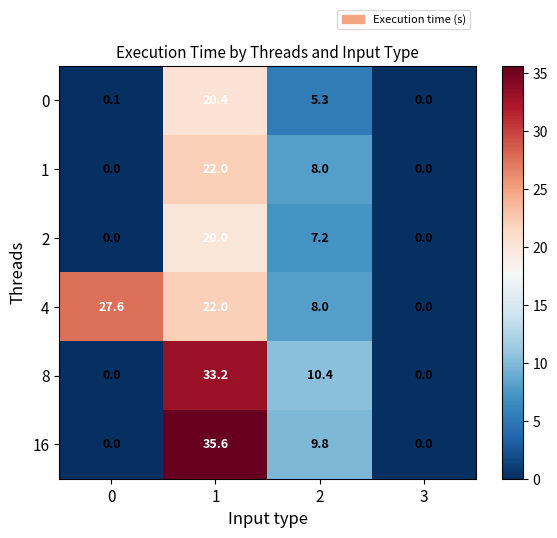

Between 0 and 1, which series saw the biggest shift?

16